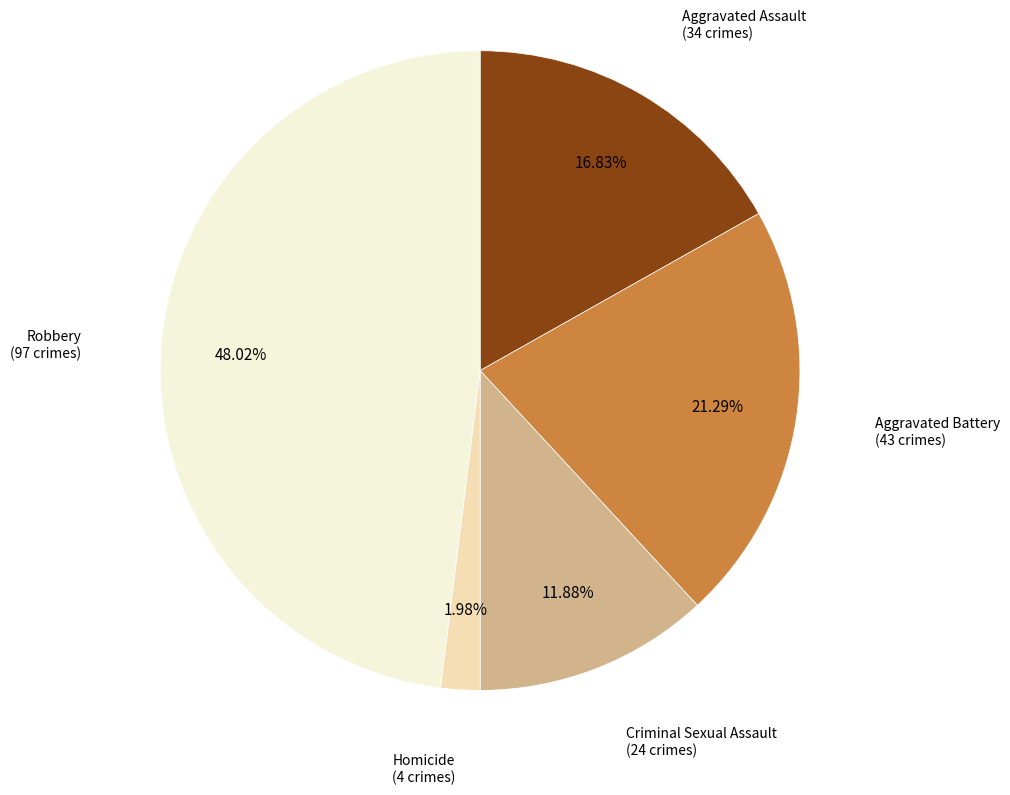

Is there a majority slice in this chart?

No